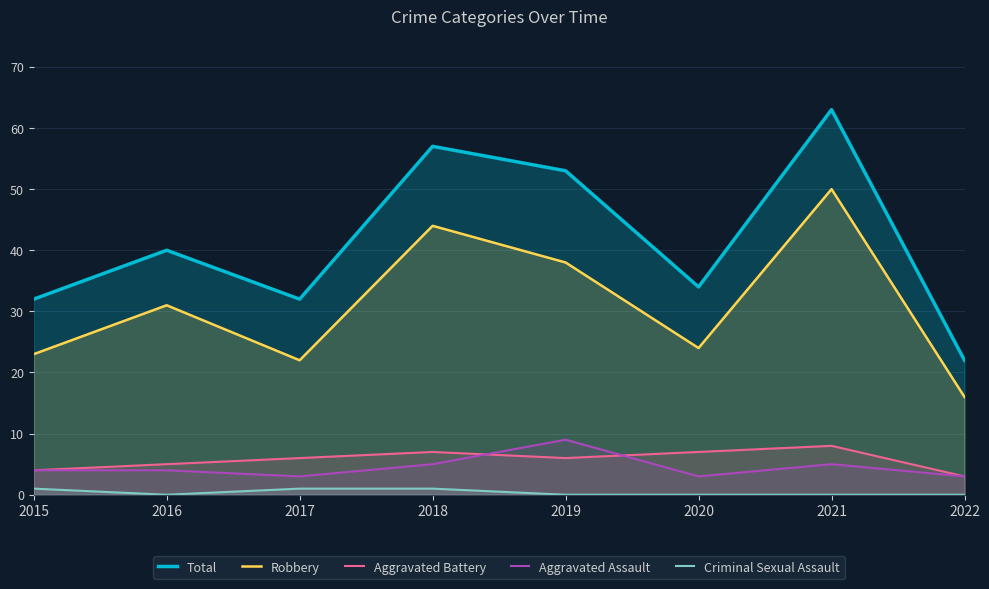

True or false: Aggravated Assault and Total cross at least once.

False